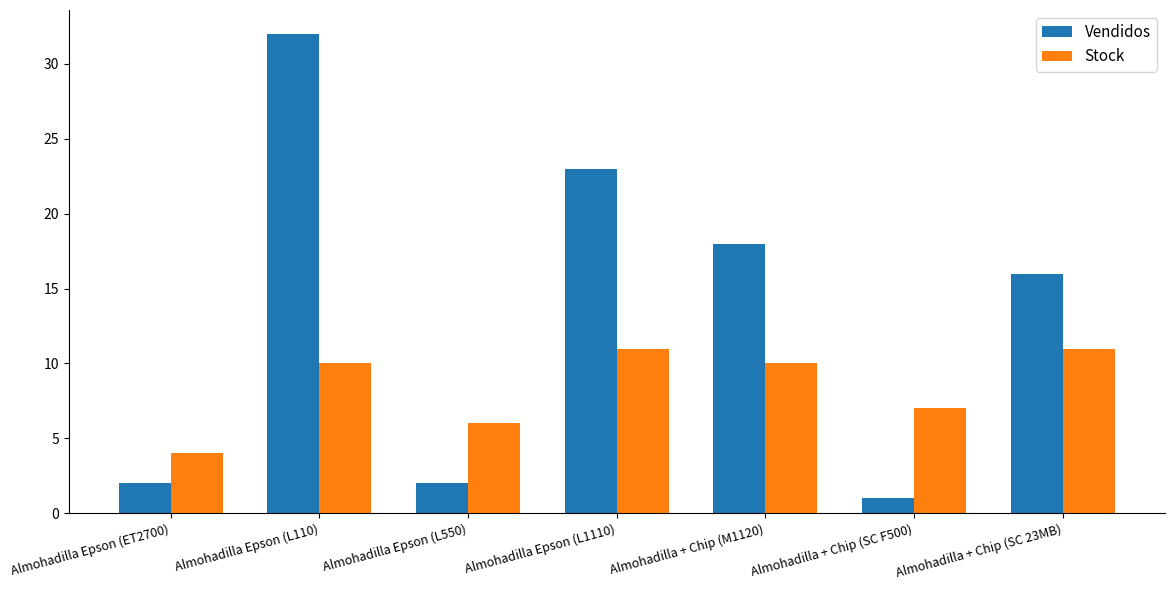

What are all the series names shown in the legend?

Vendidos, Stock